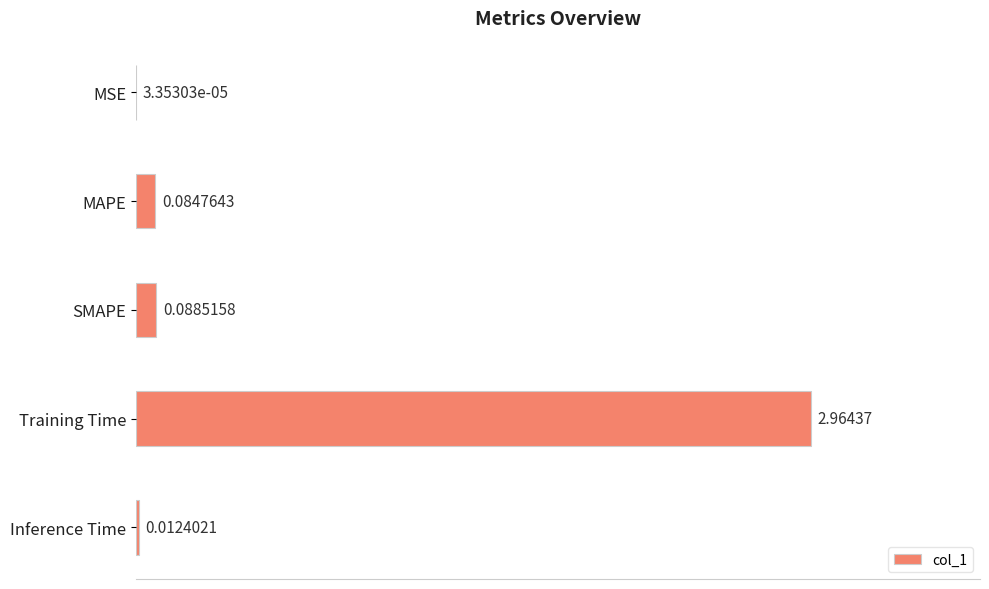

What is the sum of all values?

3.2